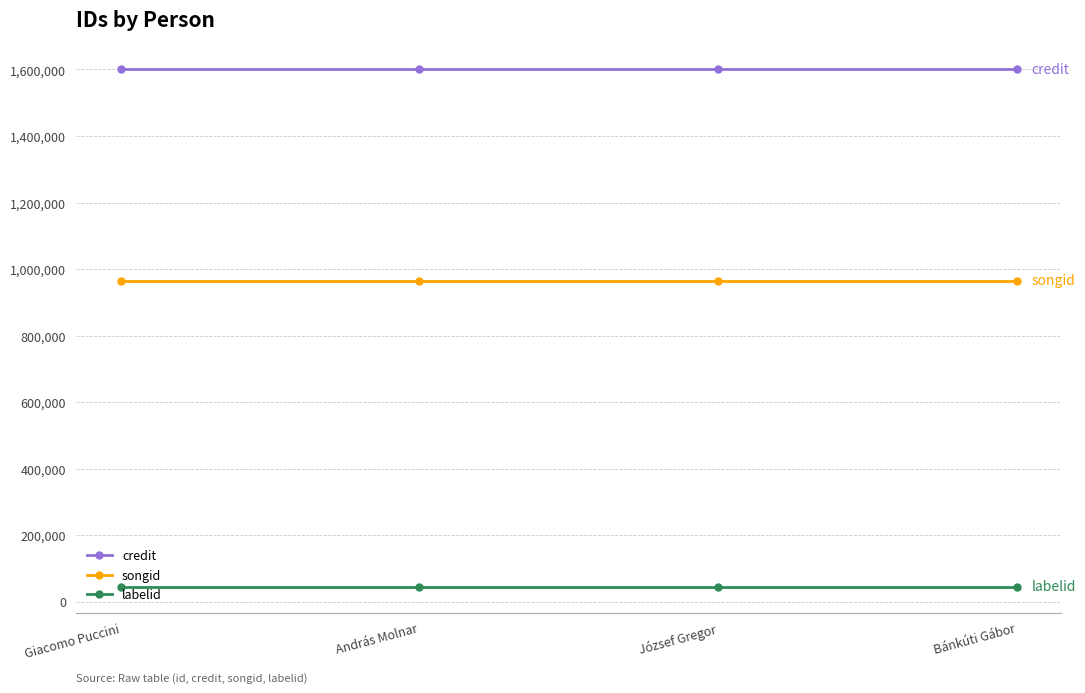

The value of songid at András Molnar is 1530660. True or false?

False